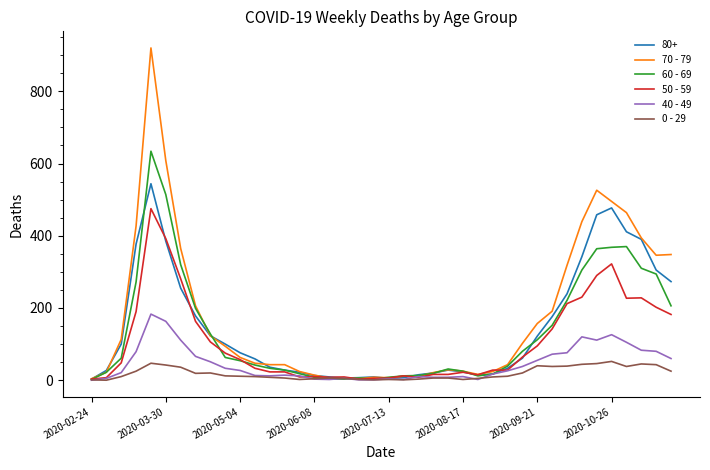

What is the average value of the 40 - 49 series?

45